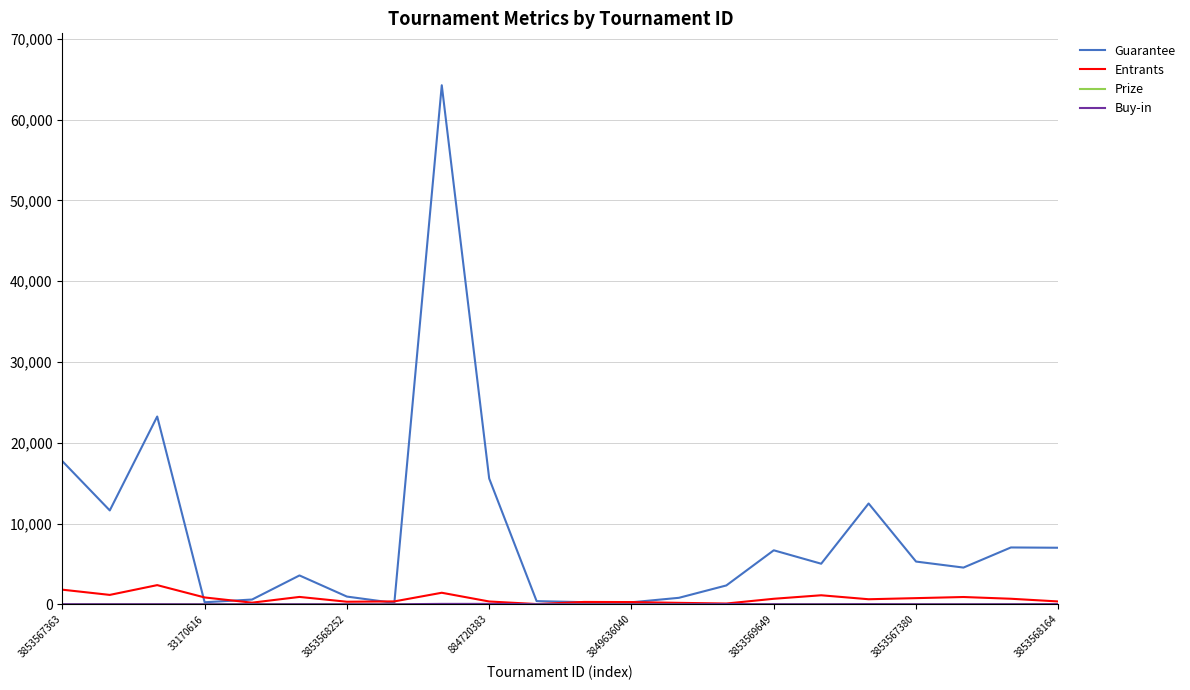

Which series has the largest total across all categories?

Guarantee